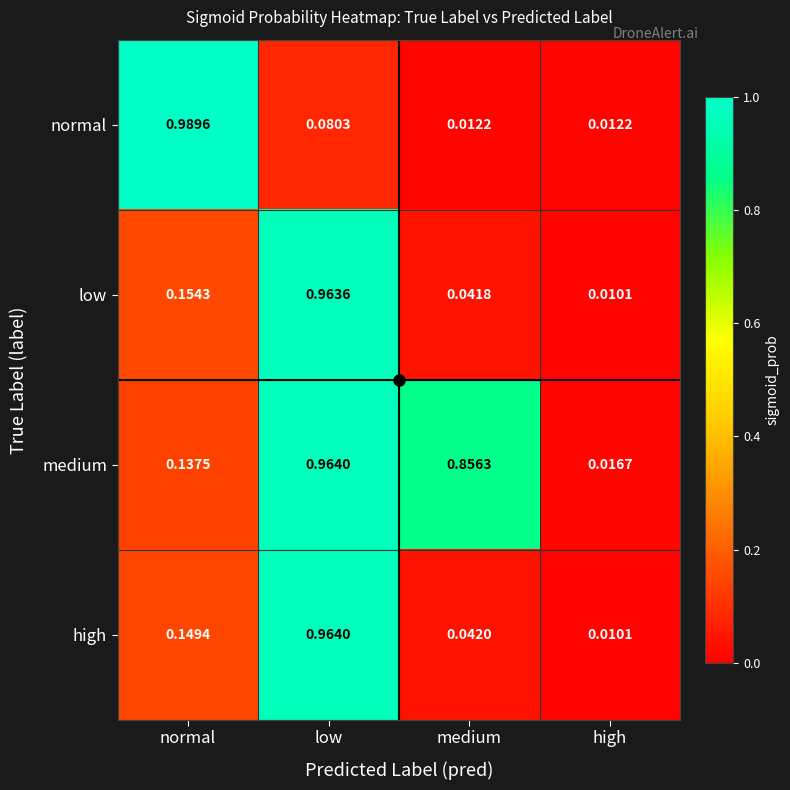

Rank the series at medium from lowest to highest value.

normal, low, high, medium